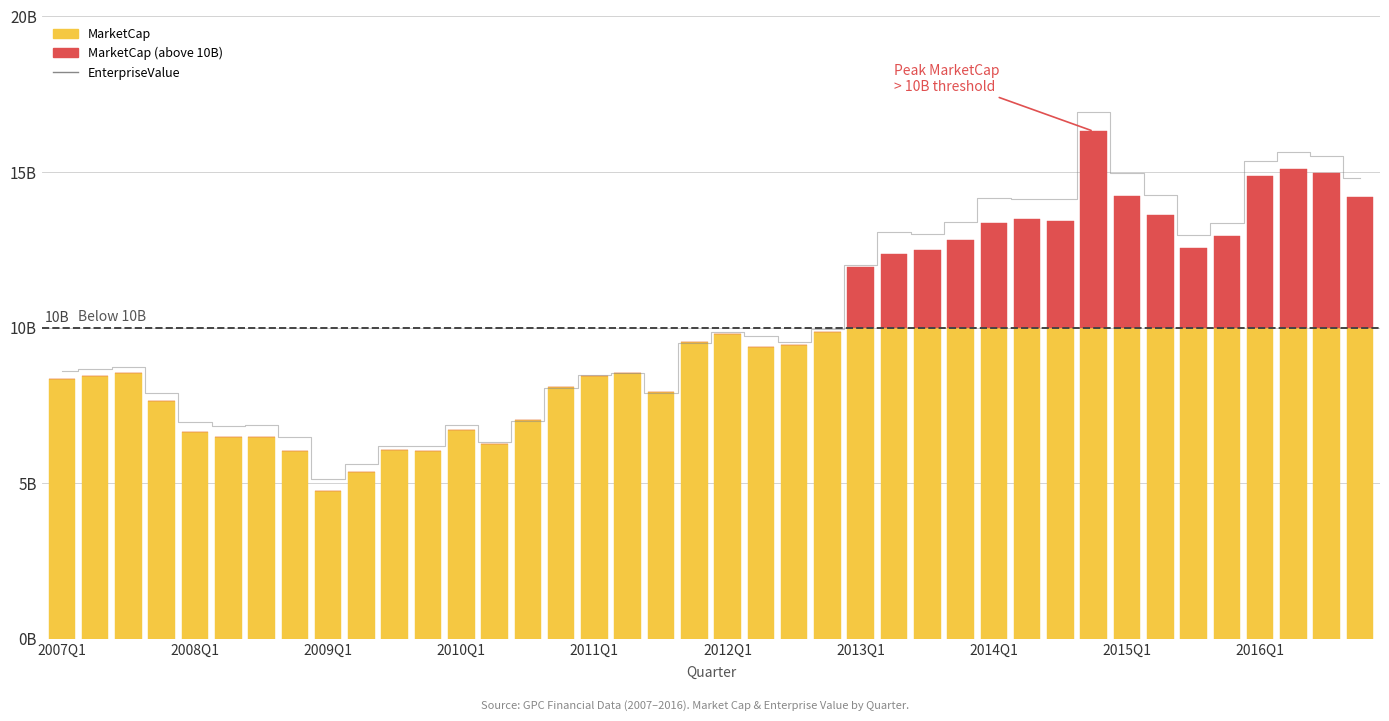

Between 21 and 34, which series saw the biggest shift?

EnterpriseValue